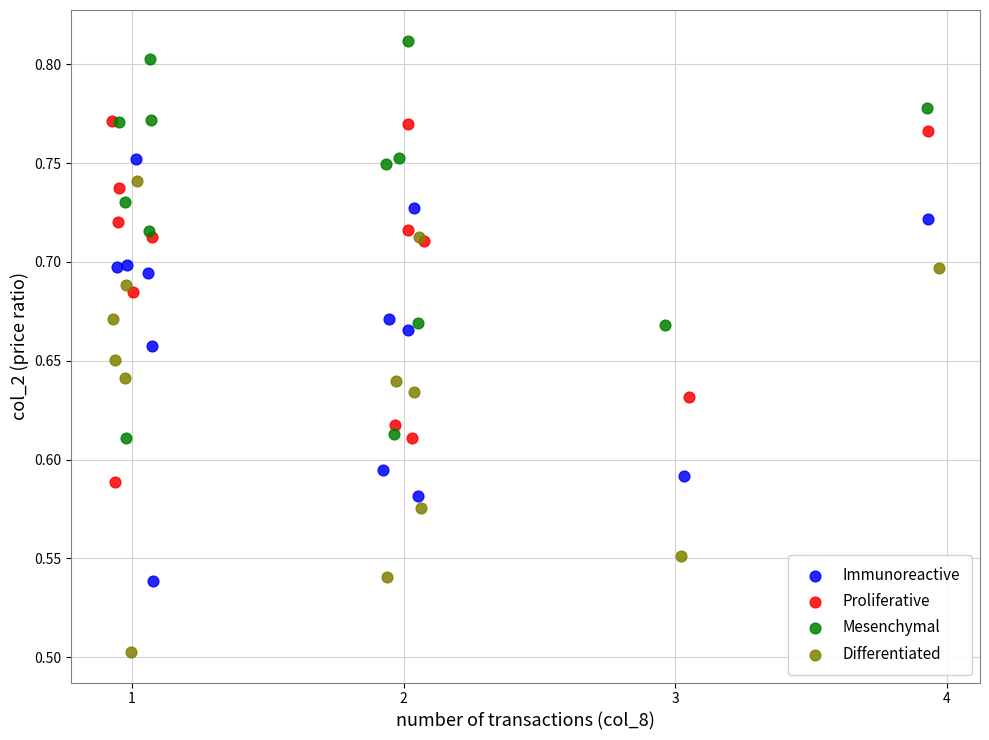

Which series reaches the minimum Y coordinate?

Differentiated